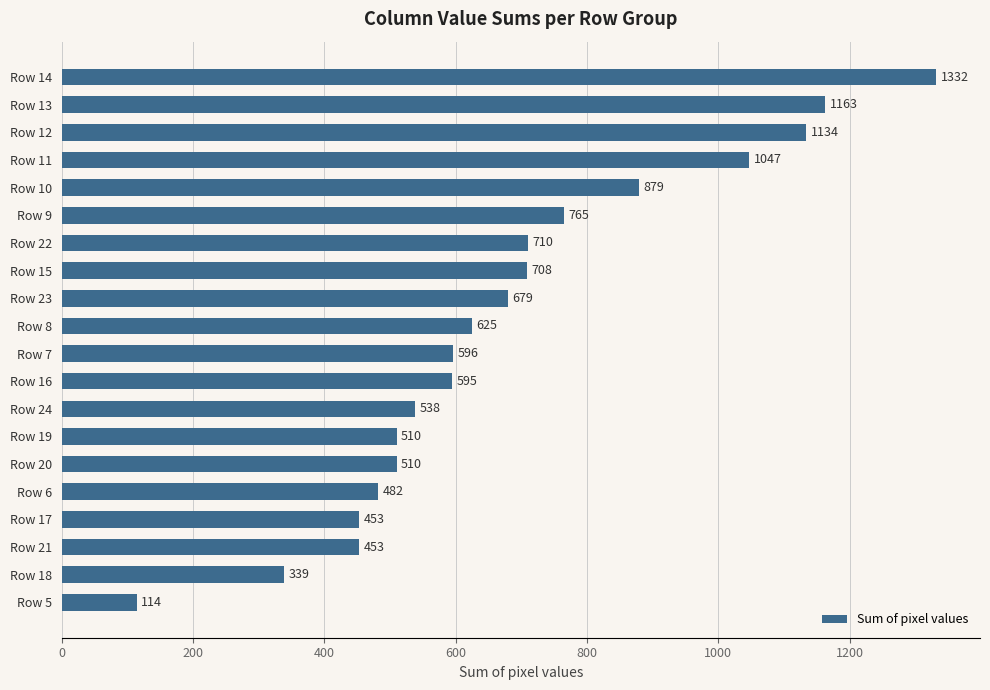

What is the ratio of the value at Row 16 to the value at Row 20?

1.2